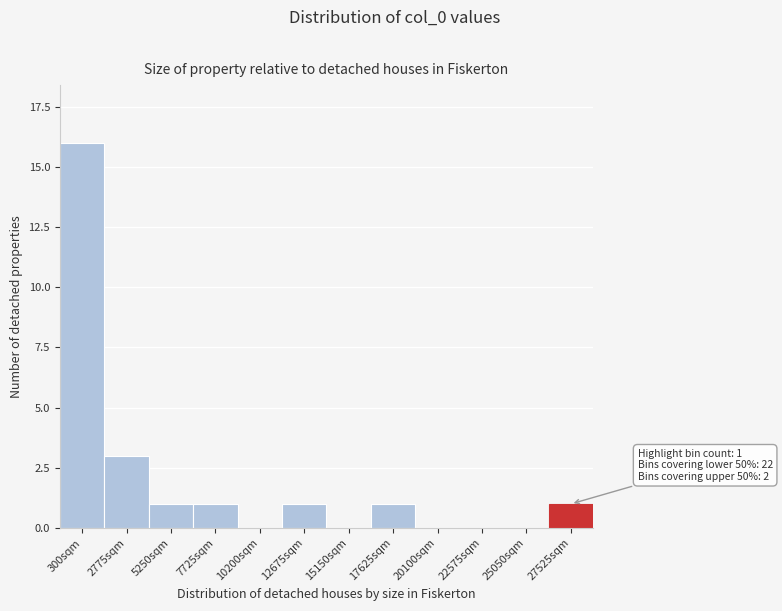

Reading left to right, transcribe all the data shown in this chart.

300sqm=16	2775sqm=3	5250sqm=1	7725sqm=1	10200sqm=0	12675sqm=1	15150sqm=0	17625sqm=1	20100sqm=0	22575sqm=0	25050sqm=0	27525sqm=1